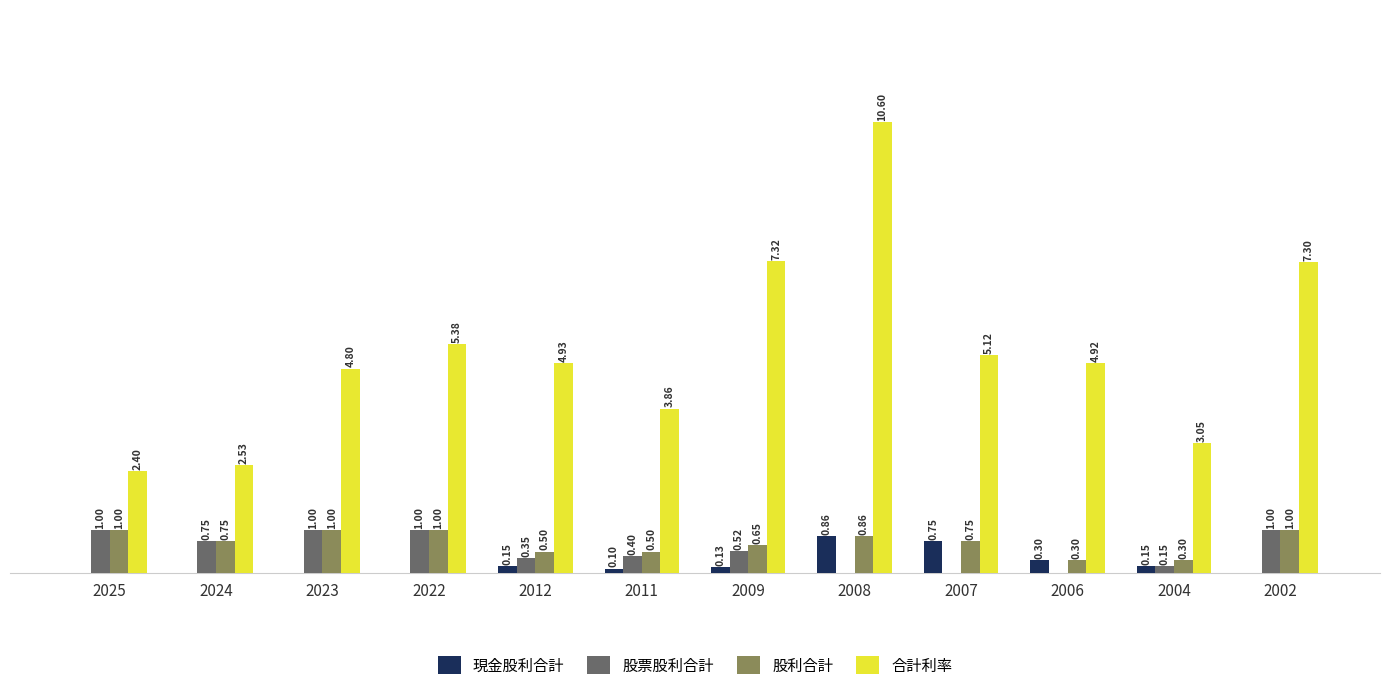

Are the bars horizontal?

No